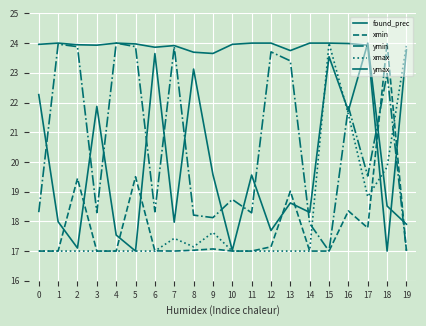

Between 17 and 19, which series saw the biggest shift?

found_prec